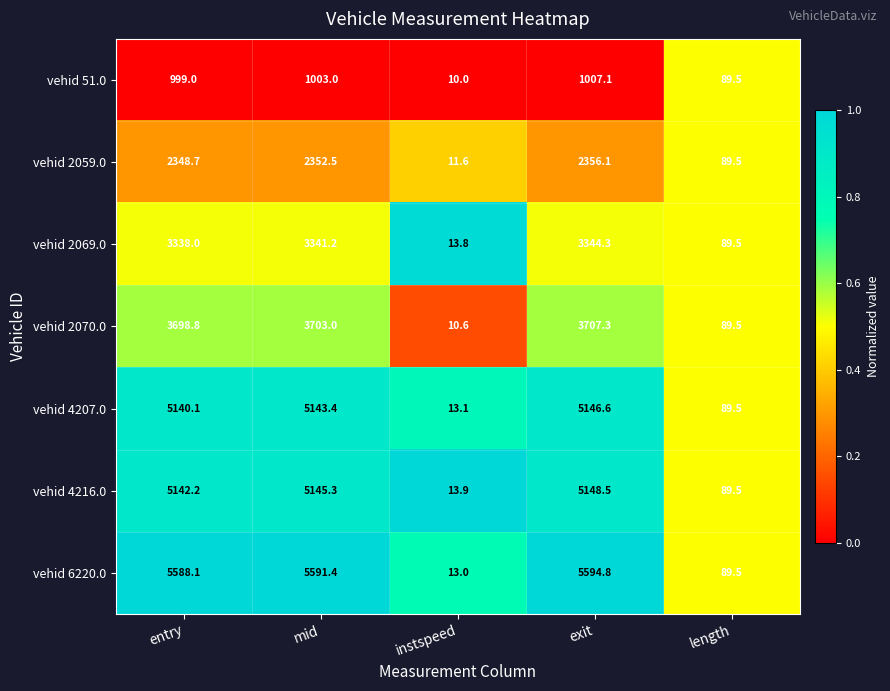

What is the average value of the vehid 2059.0 series?

1431.7